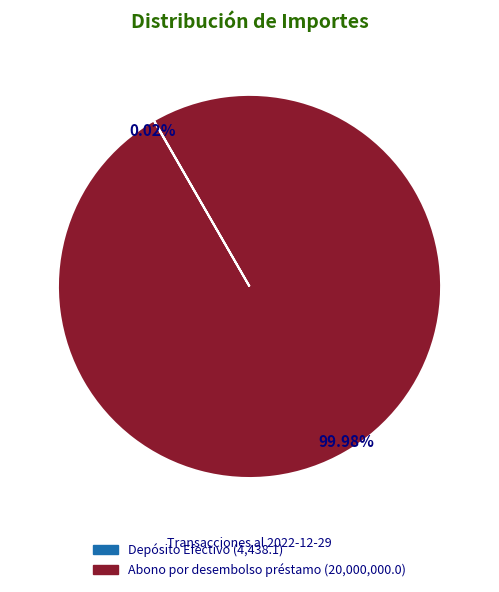

Which slice represents more than half of the pie?

Abono por desembolso préstamo